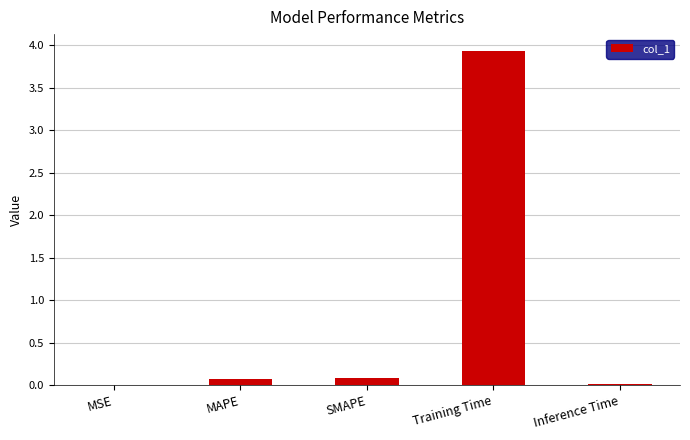

Does the chart contain stacked bars?

No